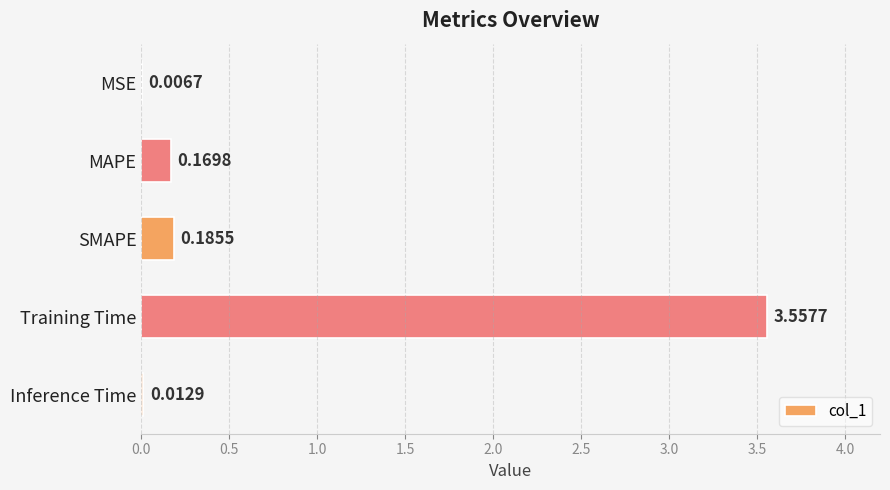

Which has a higher value, MSE or Training Time?

Training Time